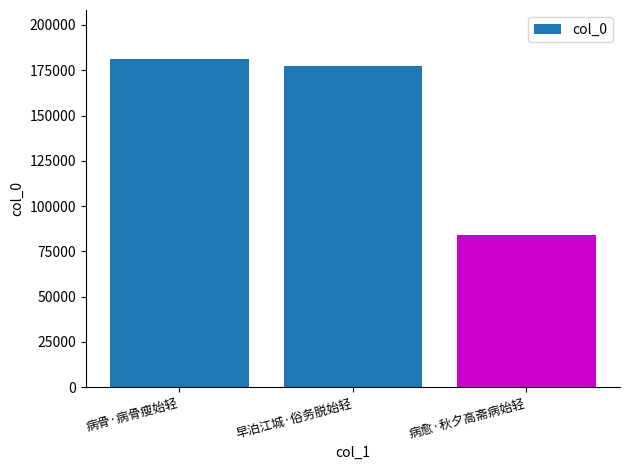

Reading left to right, transcribe all the data shown in this chart.

病骨·病骨瘦始轻=181091	早泊江城·俗务脱始轻=177143	病愈·秋夕高斋病始轻=83956